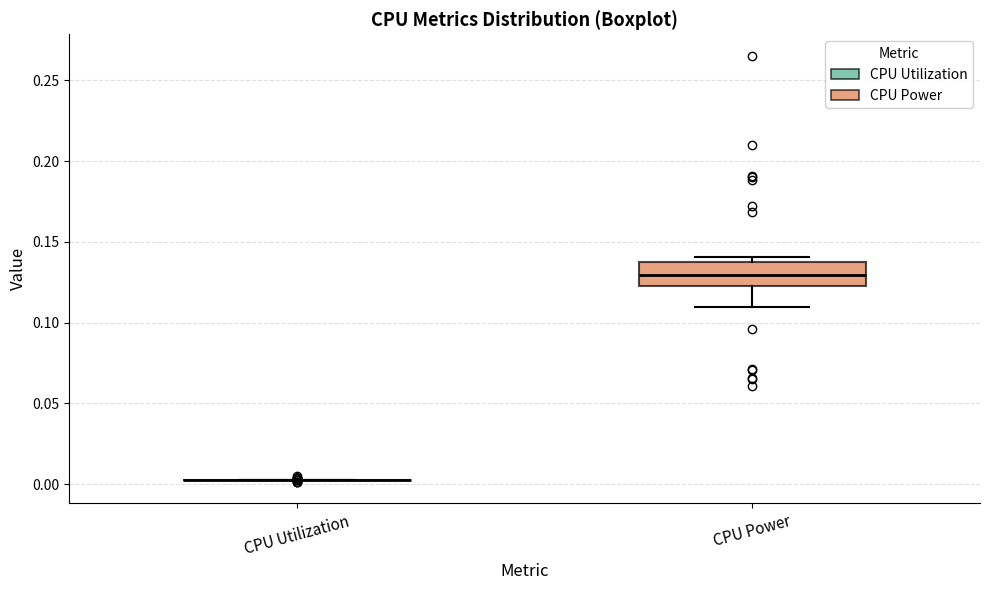

Reading left to right, transcribe this box plot: for each box, give where its median line is, the range the box spans, and where its two whiskers end, as read against the y-axis. The values are not printed on the chart, so give them approximately, as read against the axis.

CPU Utilization: box collapsed to a line at 0.005, whiskers 0.005 to 0.005
CPU Power: median 0.130, box 0.125 to 0.140, whiskers 0.110 to 0.140 (just above the box's upper edge)